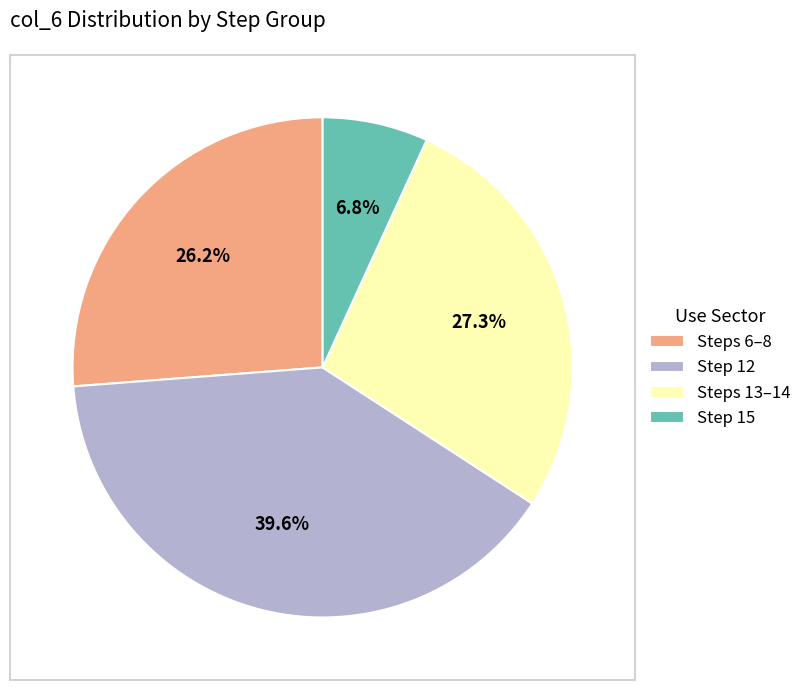

Which has a higher value, Step 12 or Step 15?

Step 12